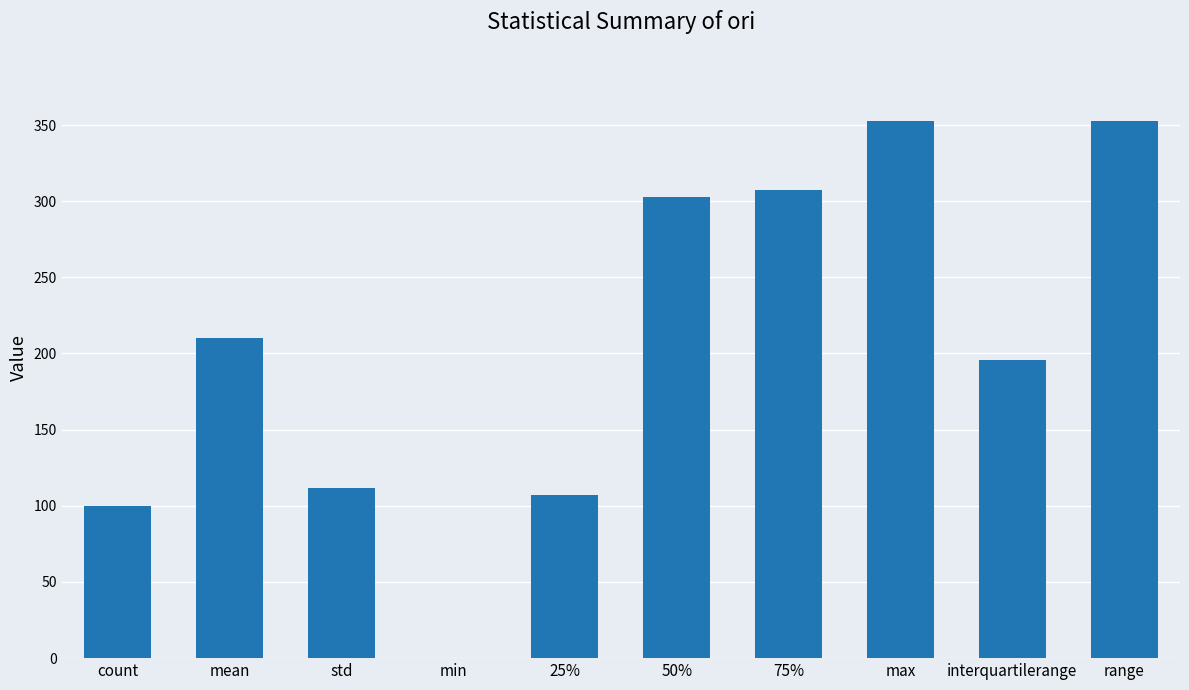

Count the number of categories in the chart.

10